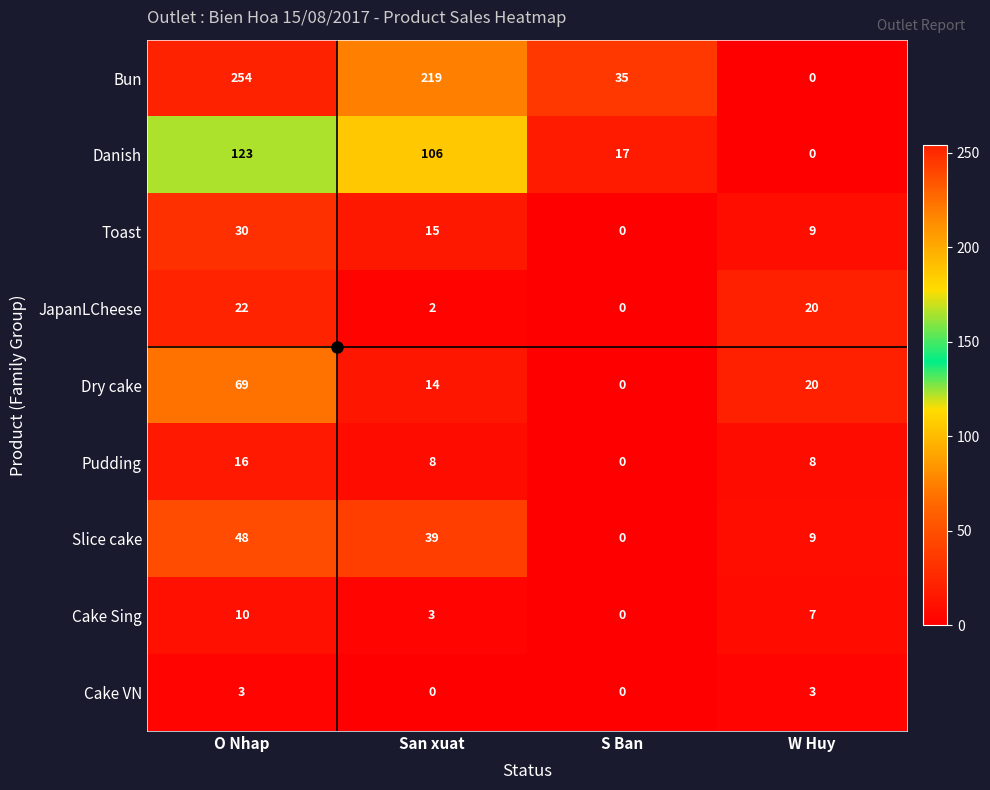

What is the difference between the Danish values at San xuat and S Ban?

89